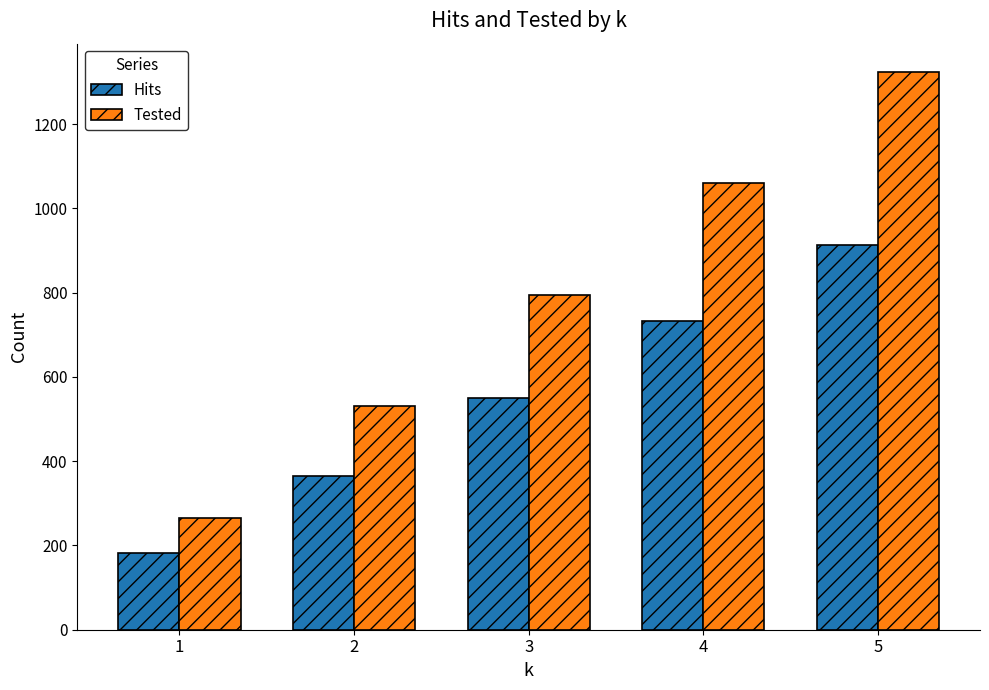

What is the maximum value shown in the chart?

1325